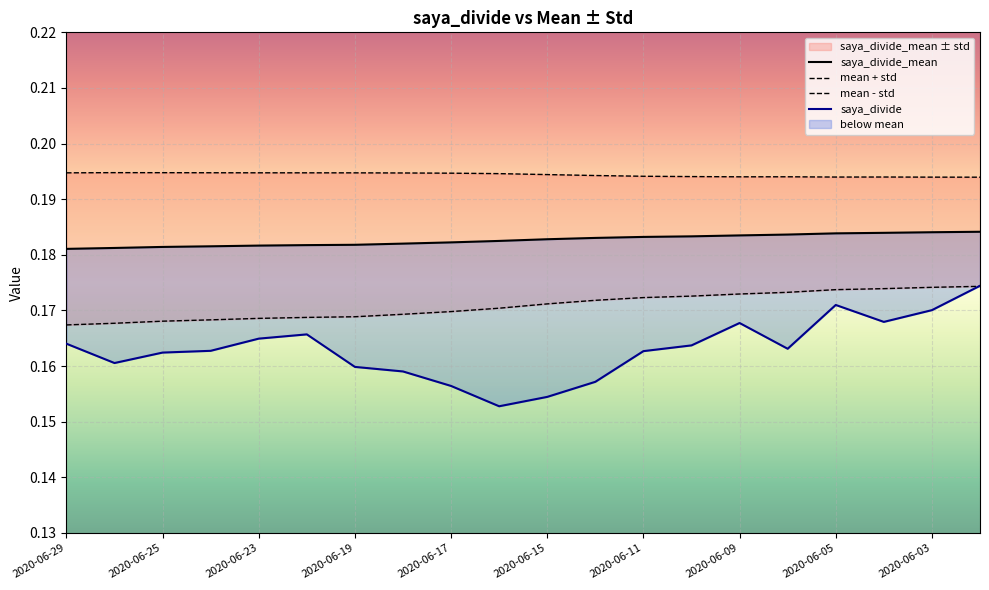

At which category is the sum across all series the highest?

2020-06-02